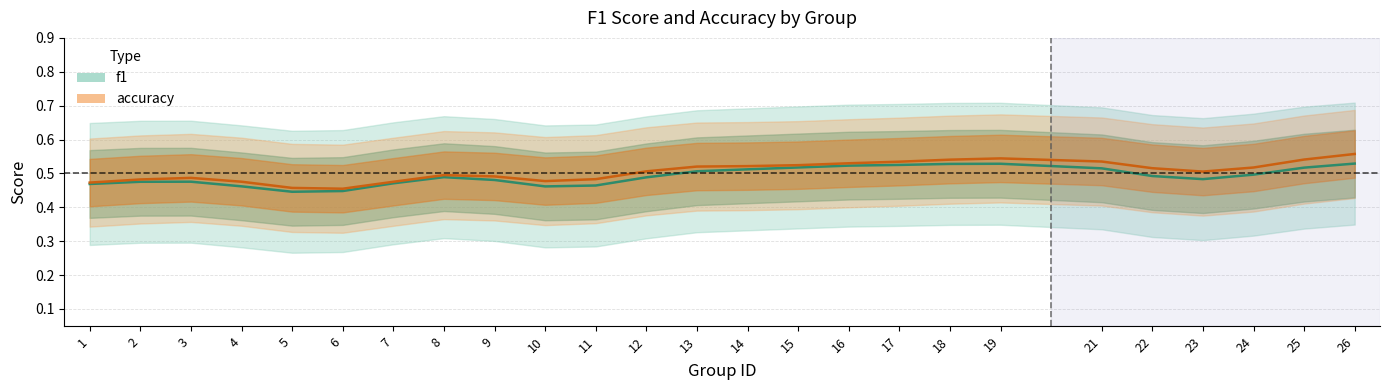

What is the average value of the f1 series?

0.5